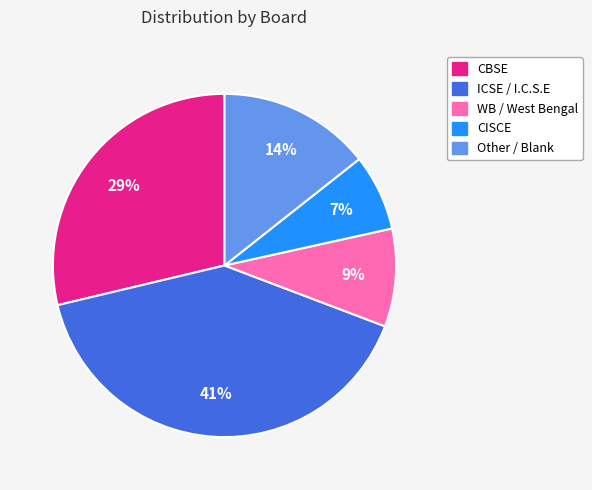

Is there any slice that represents more than half of the pie?

No